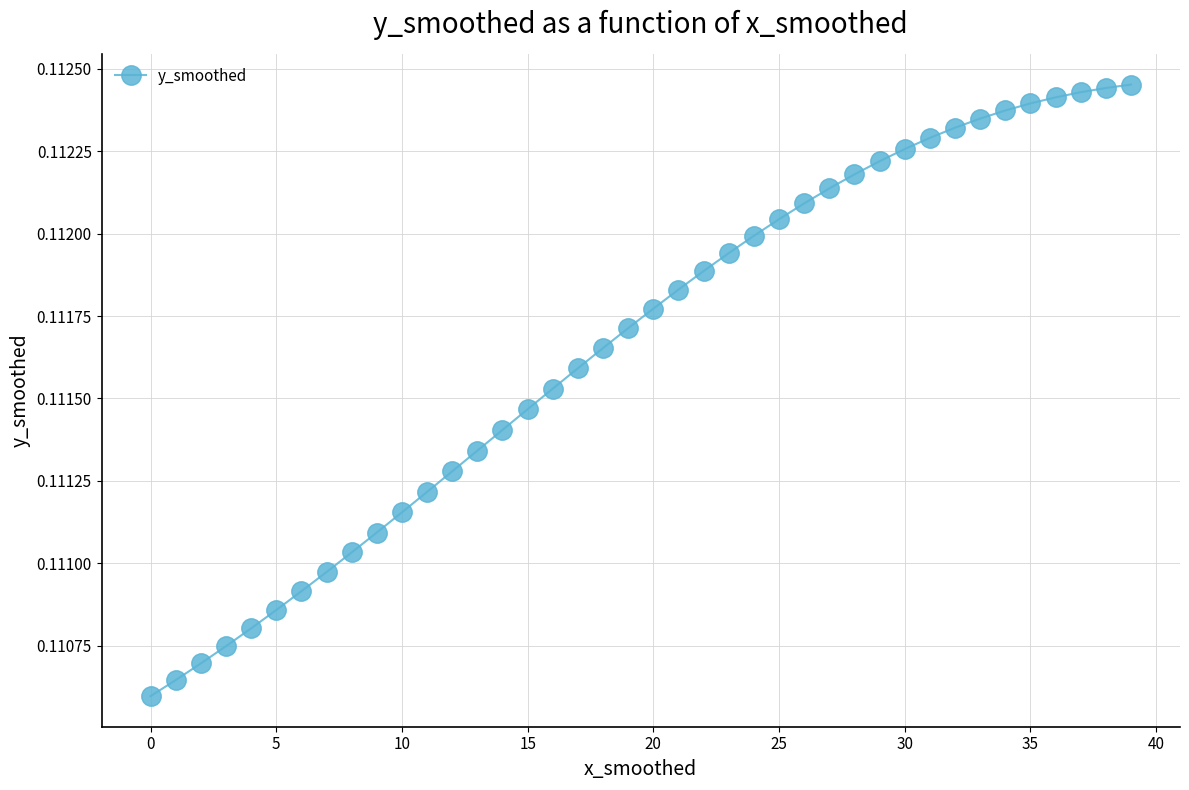

True or false: the data has more than 2 interior local peaks.

False